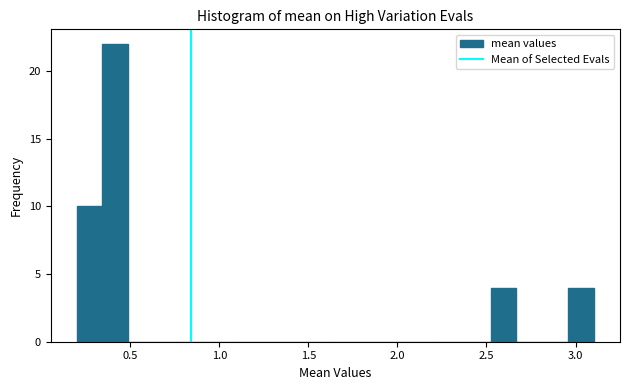

Around what value on the x-axis is the tallest bar? Give the approximate position of its centre, as read against the axis.

0.40